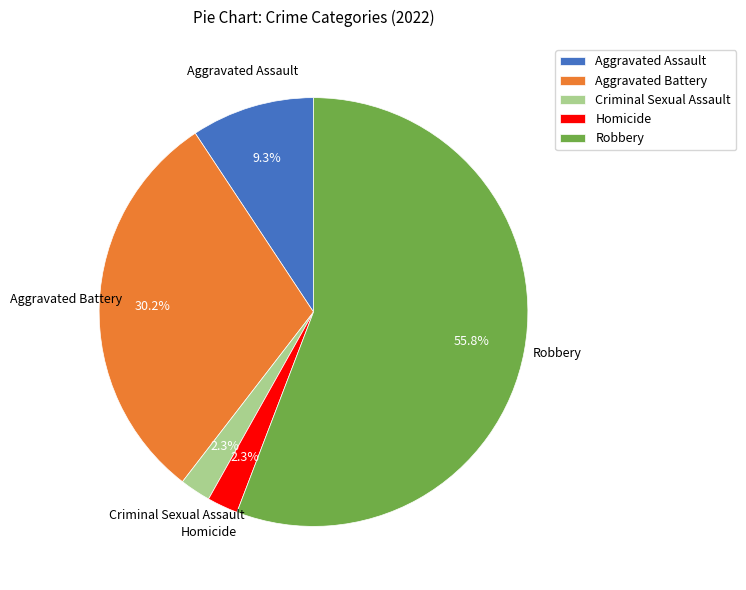

To the nearest percent, what is the average slice percentage?

20%